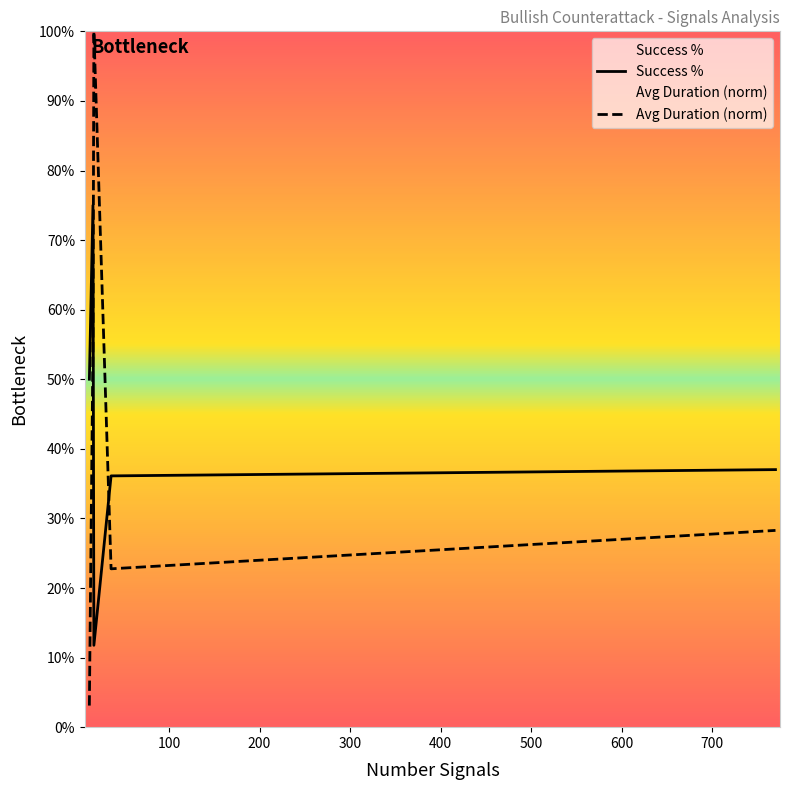

The Success % series shows 0.6 at 300. True or false?

False